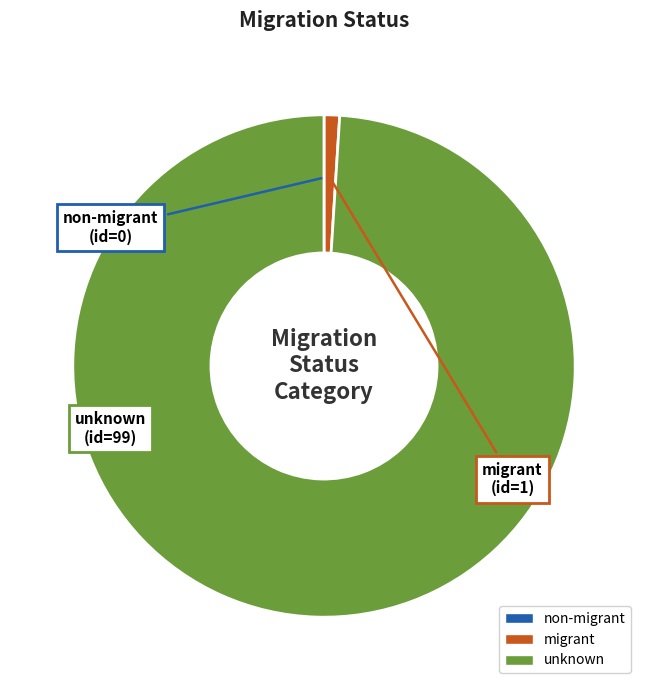

Is the sum of unknown and migrant greater than half?

Yes